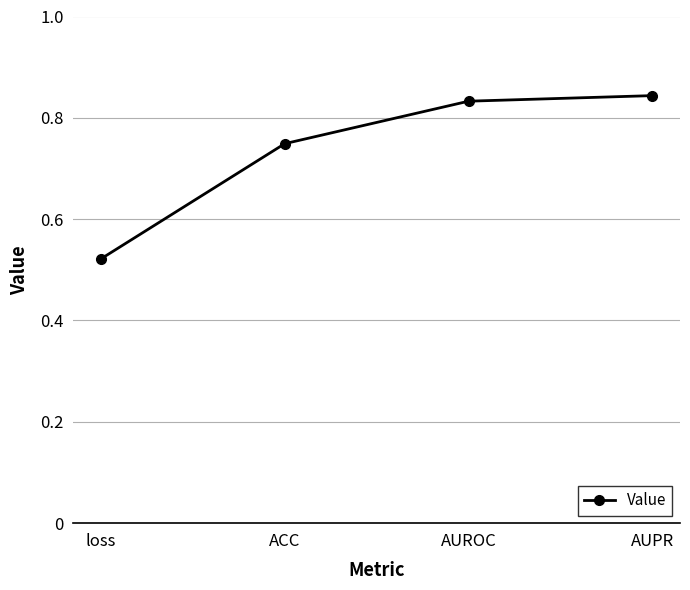

What position from the left is ACC?

2